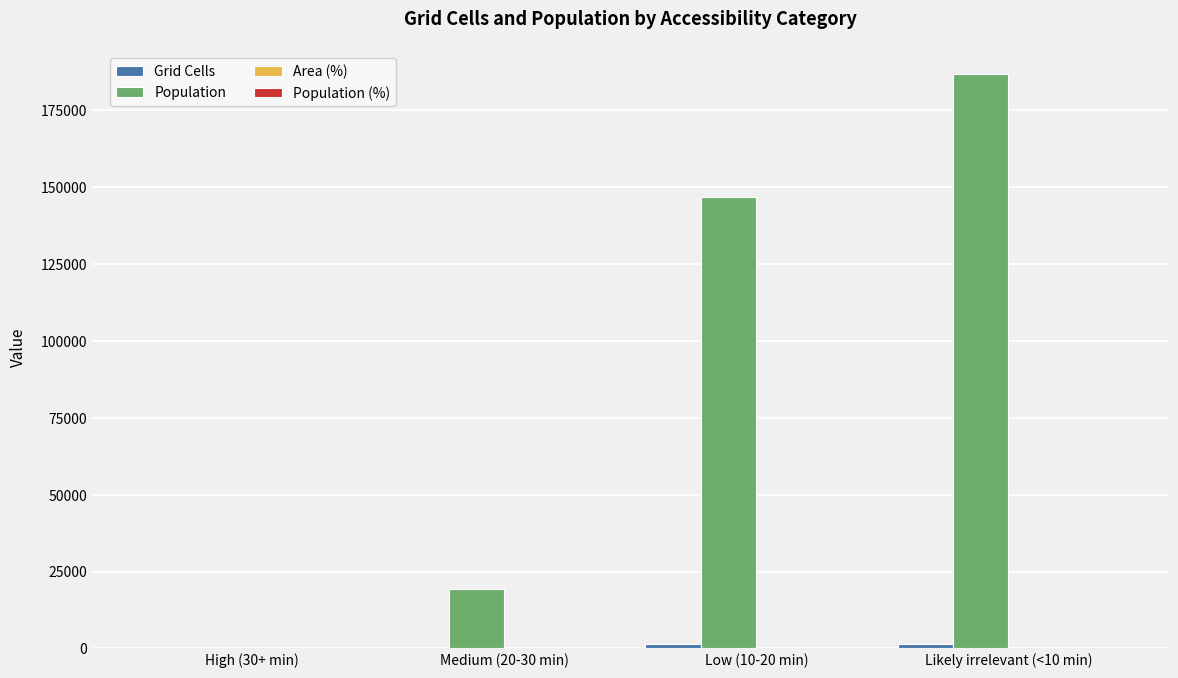

At which category is the sum across all series the highest?

Likely irrelevant (<10 min)